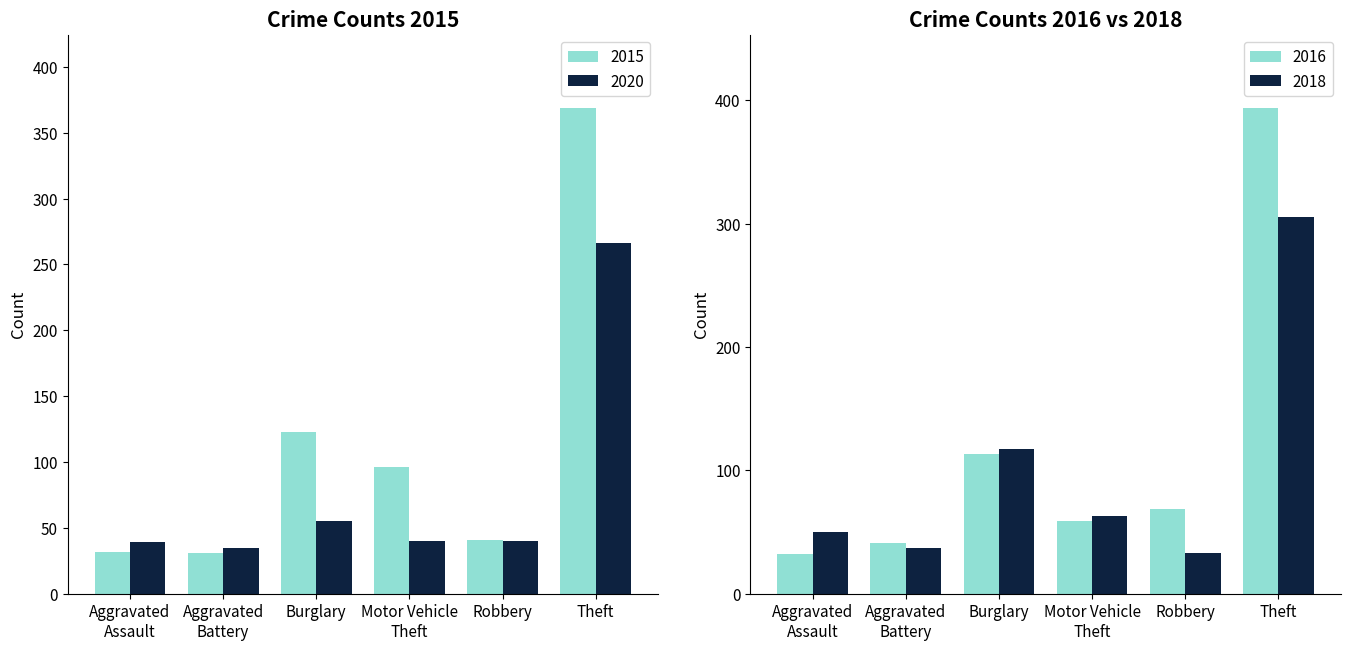

The value of 2015 at Aggravated Battery is 31. True or false?

True